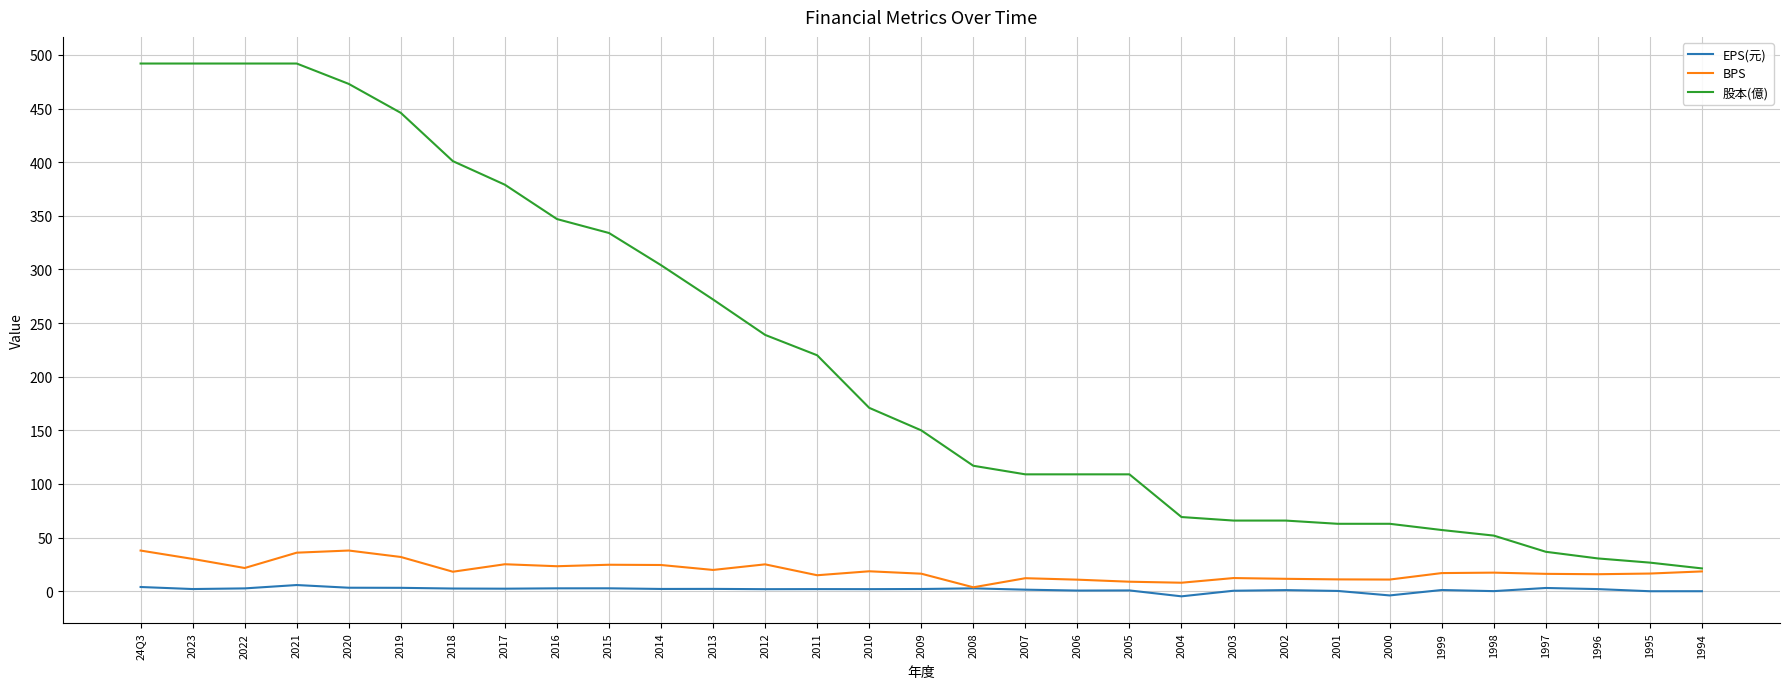

Which series has the largest total across all categories?

股本(億)